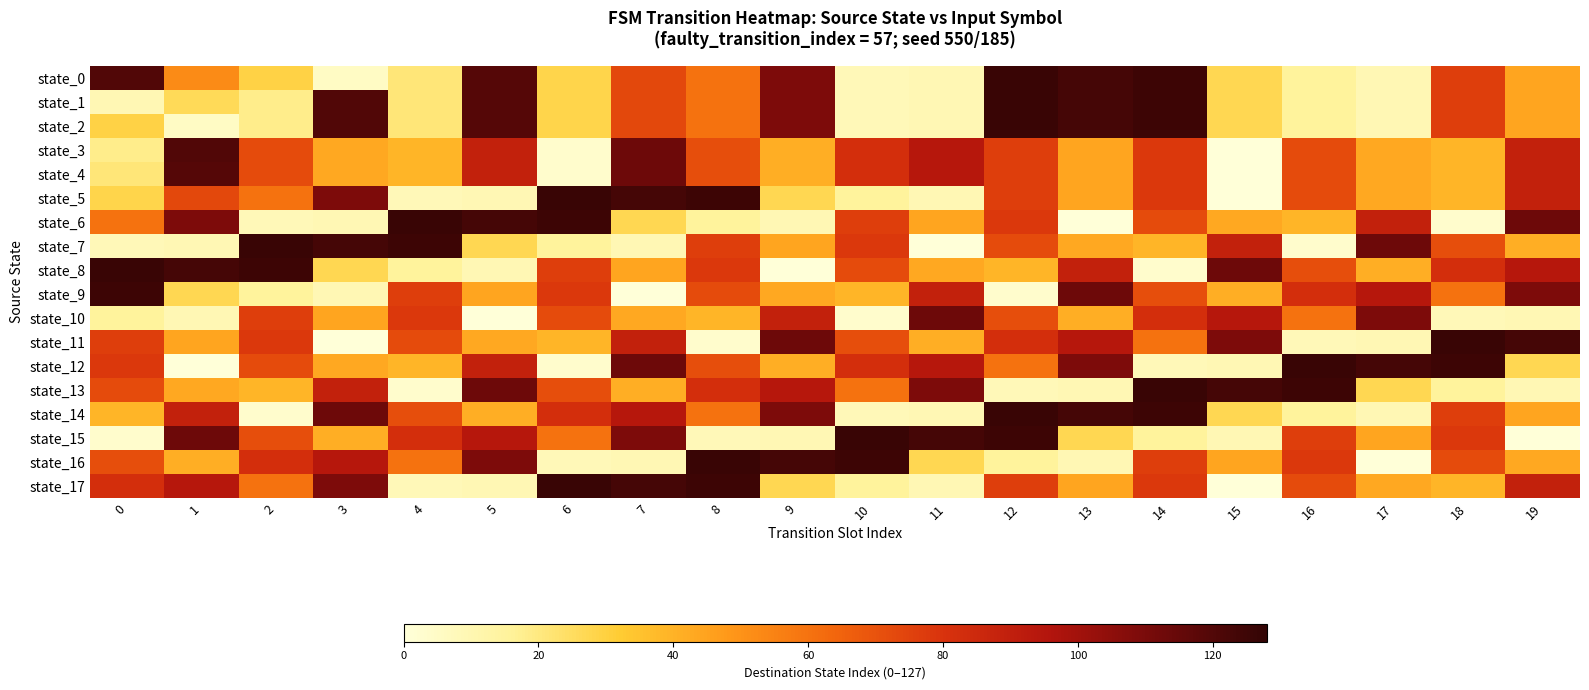

Rank the series by their maximum value, from lowest to highest.

state_10, state_4, state_3, state_9, state_0, state_1, state_2, state_5, state_6, state_7, state_8, state_11, state_12, state_13, state_14, state_15, state_16, state_17